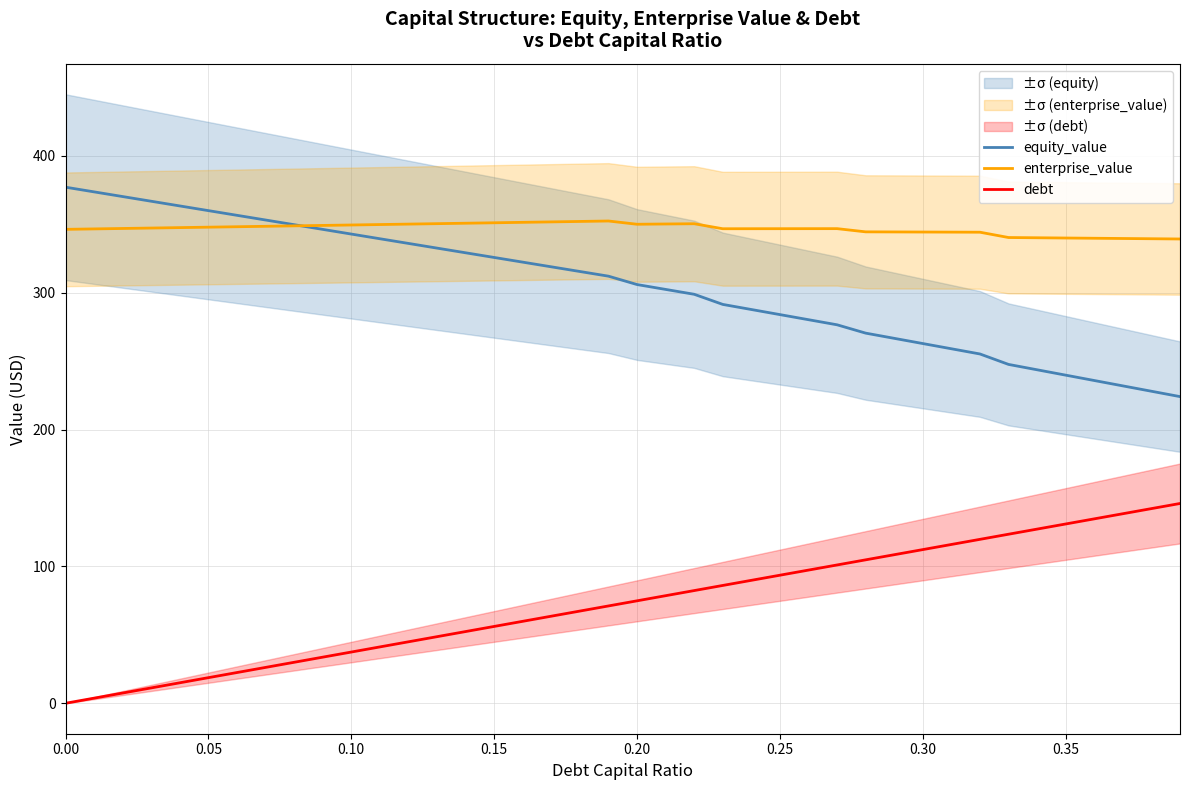

True or false: debt and equity_value cross at least once.

False